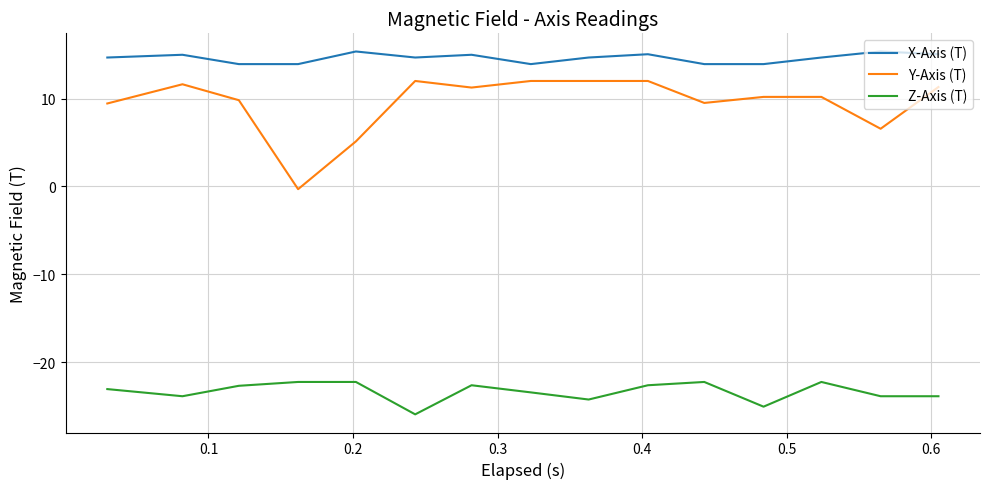

What is the difference between the maximum and minimum values in the X-Axis (T) series?

1.4